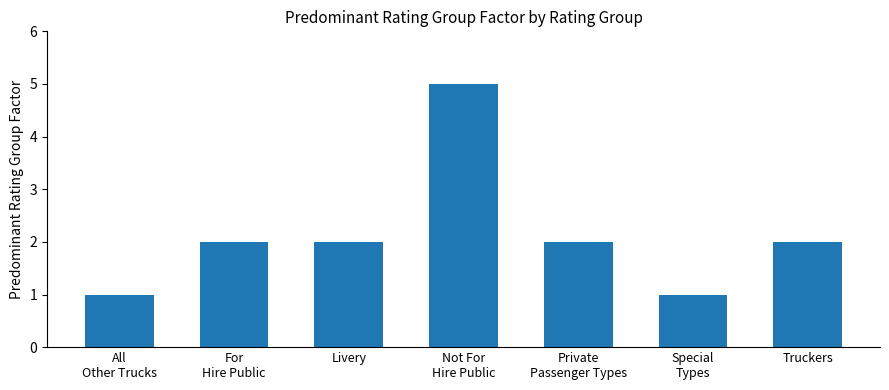

How many data points does each series have?

7